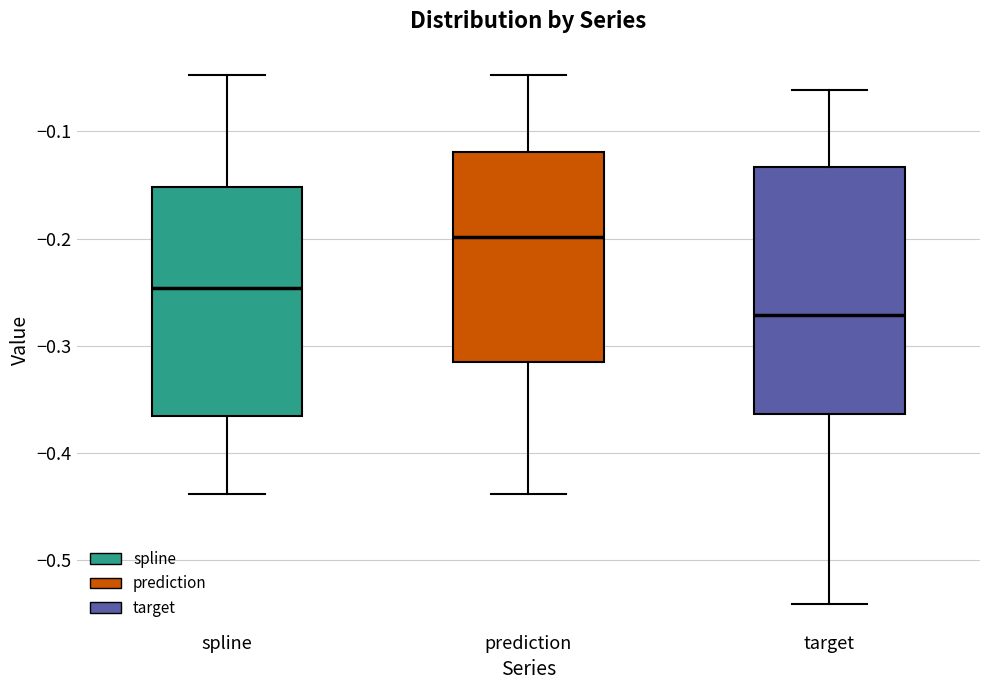

Reading left to right, transcribe this box plot: for each box, give where its median line is, the range the box spans, and where its two whiskers end, as read against the y-axis. The values are not printed on the chart, so give them approximately, as read against the axis.

spline: median -0.25, box -0.37 to -0.15, whiskers -0.44 to -0.05
prediction: median -0.20, box -0.31 to -0.12, whiskers -0.44 to -0.05
target: median -0.27, box -0.36 to -0.13, whiskers -0.54 to -0.06